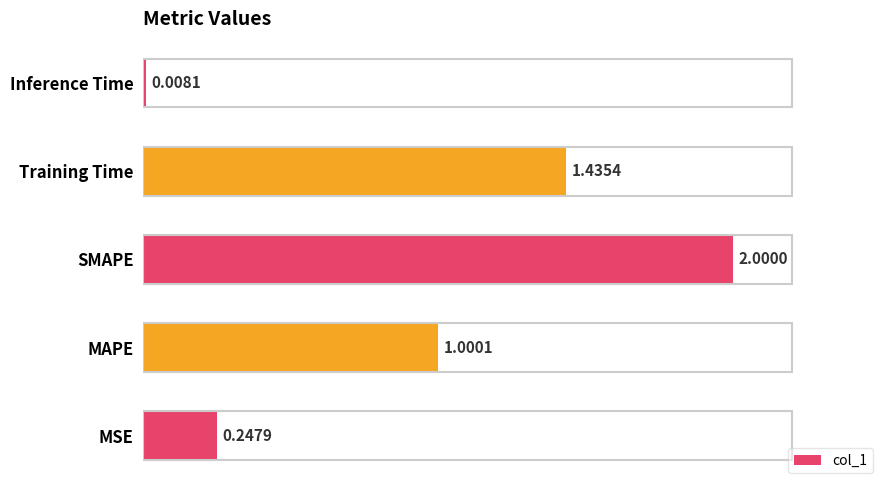

List the labels in order of value, largest first.

SMAPE, Training Time, MAPE, MSE, Inference Time